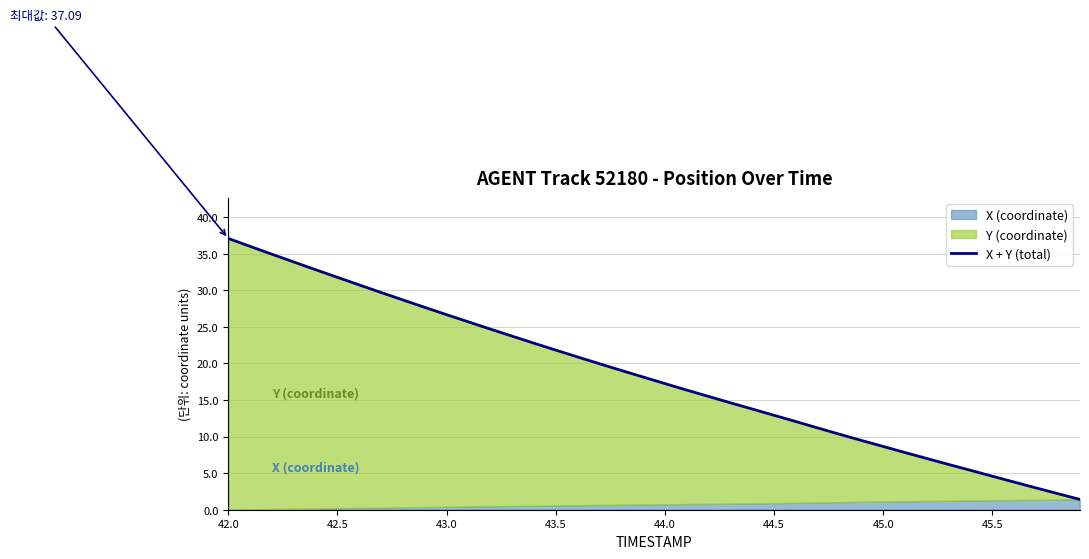

What is the smallest value displayed?

1.4